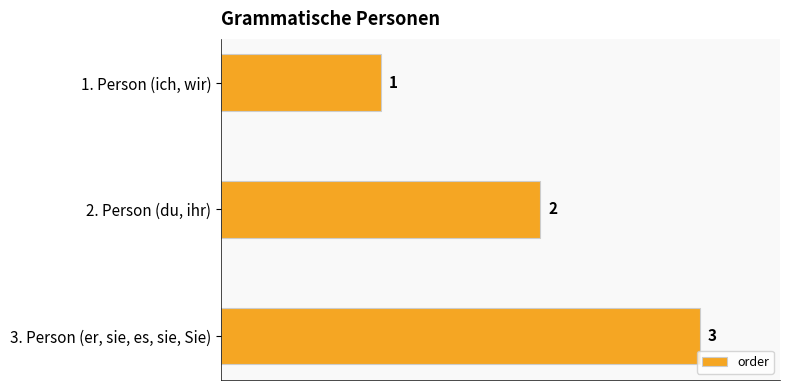

Where is the data nearest to the value 2?

2. Person (du, ihr)